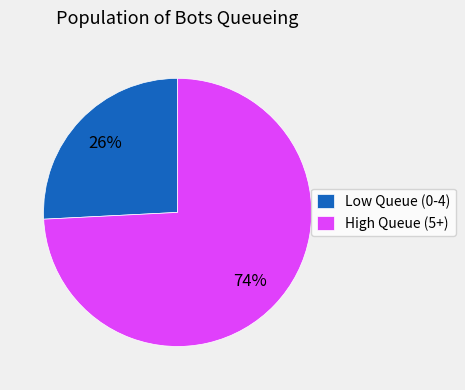

Which has a higher value, Low Queue (0-4) or High Queue (5+)?

High Queue (5+)